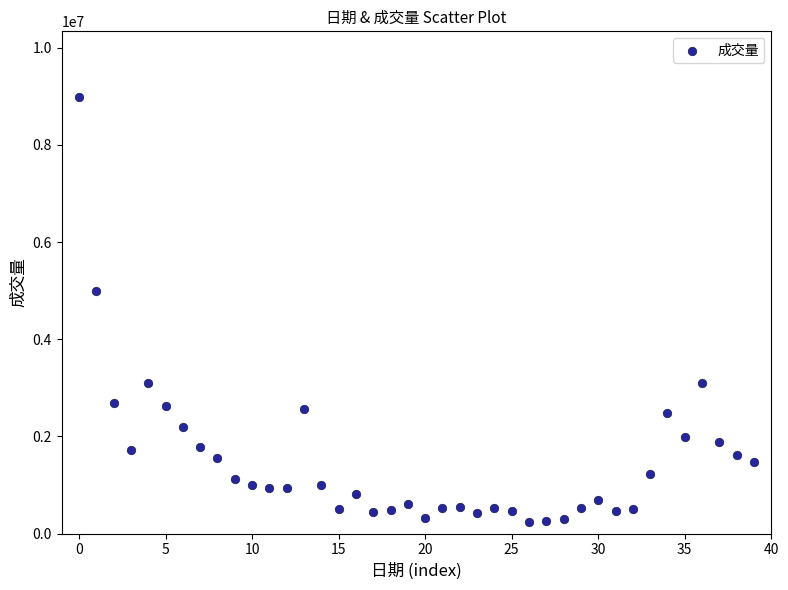

What is the range of Y values (max minus min)?

8746915